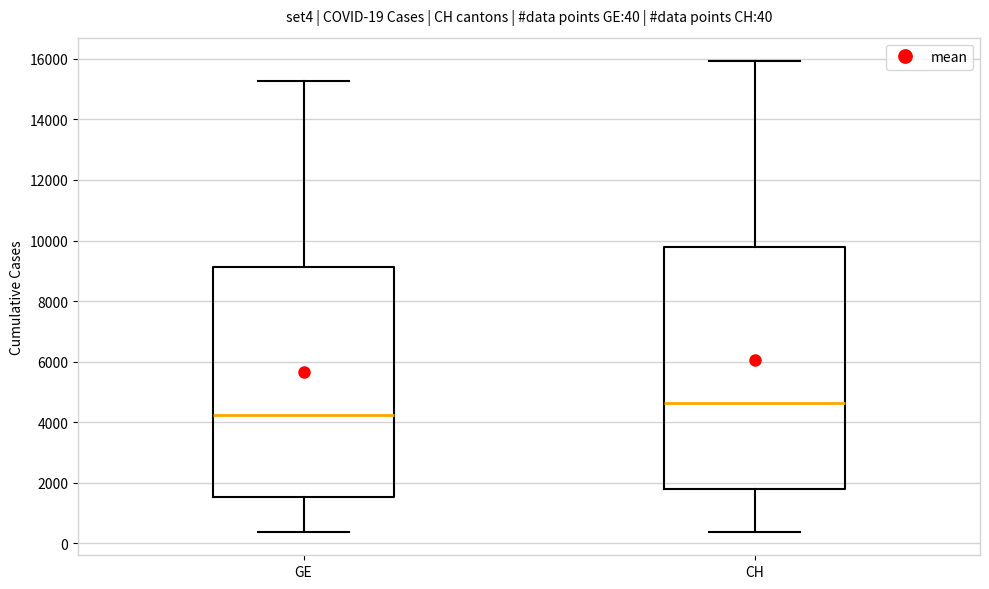

Which box is the tallest, from its lower edge to its upper edge?

CH